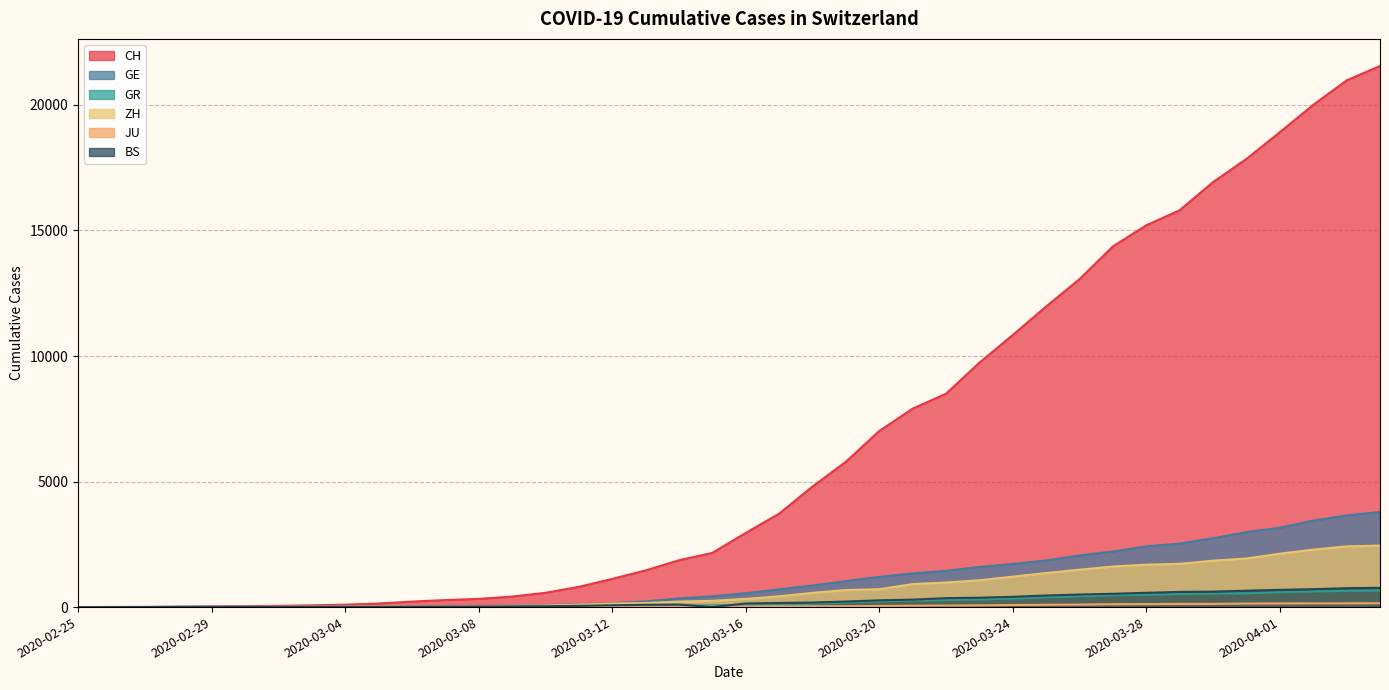

How many series are shown in this chart?

6